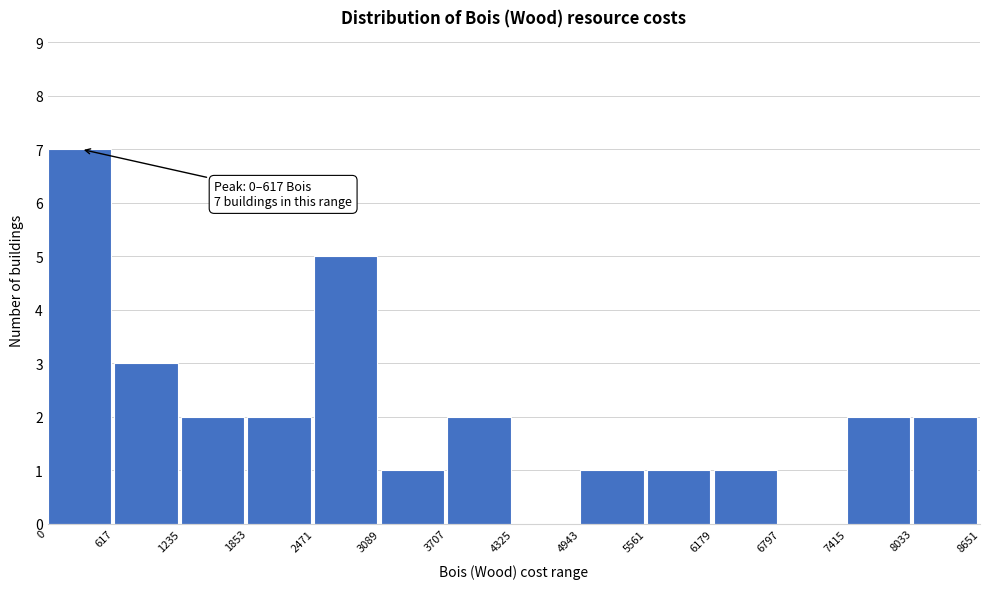

Over which range of the x-axis is the bar tallest?

0 to 617